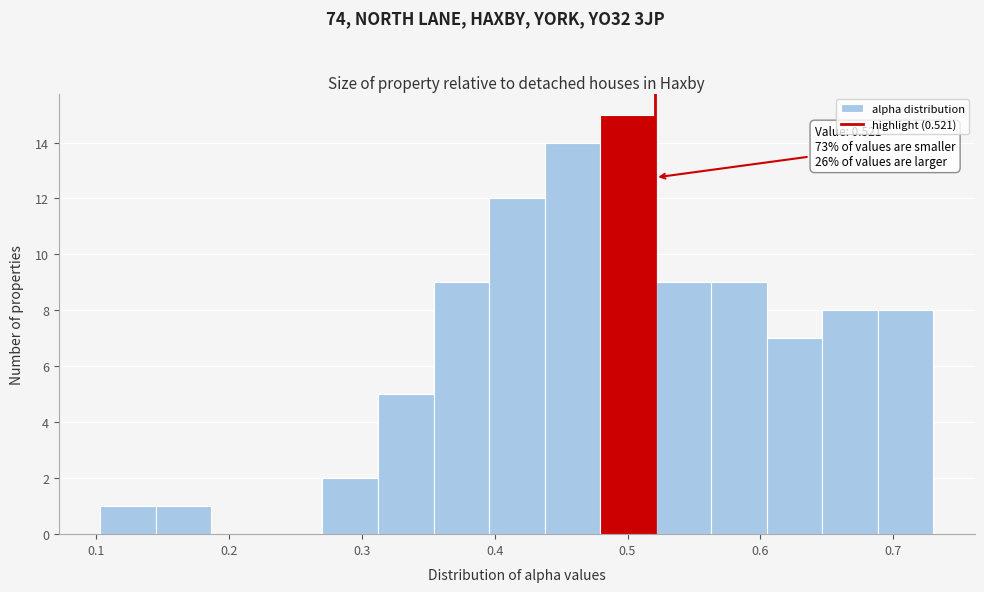

Over which range of the x-axis is the bar tallest?

0.48 to 0.52